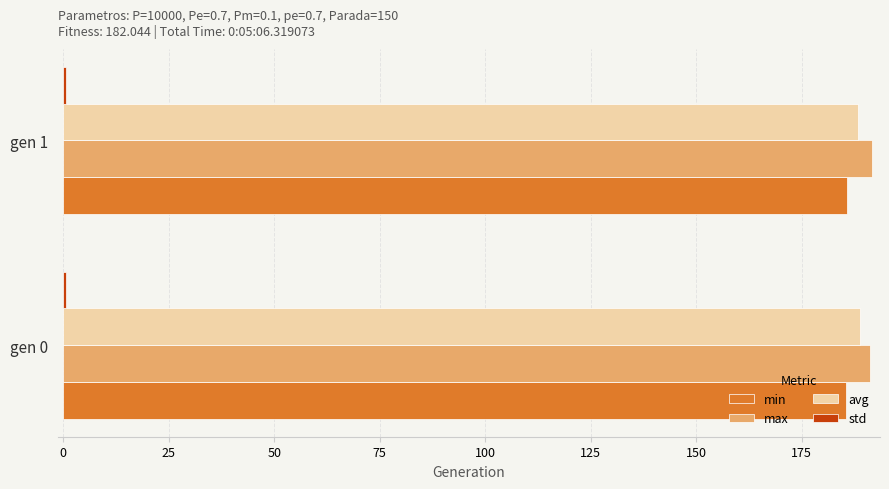

What is the average value of the avg series?

188.6